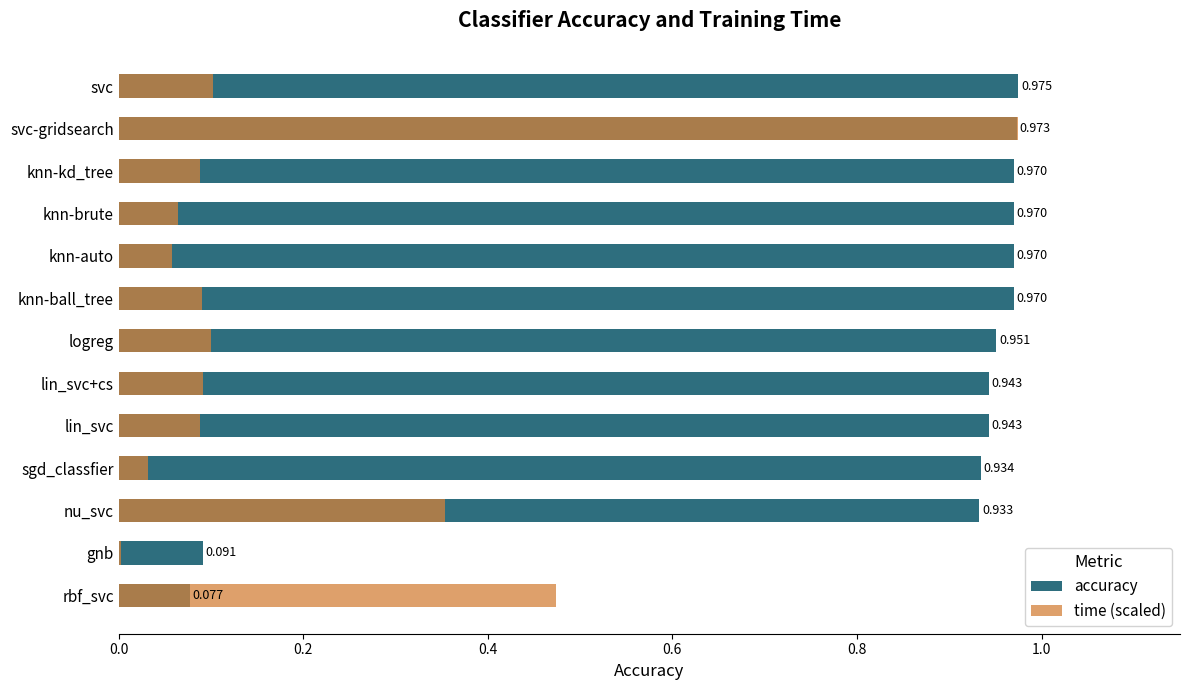

What are all the series names shown in the legend?

accuracy, time (scaled)